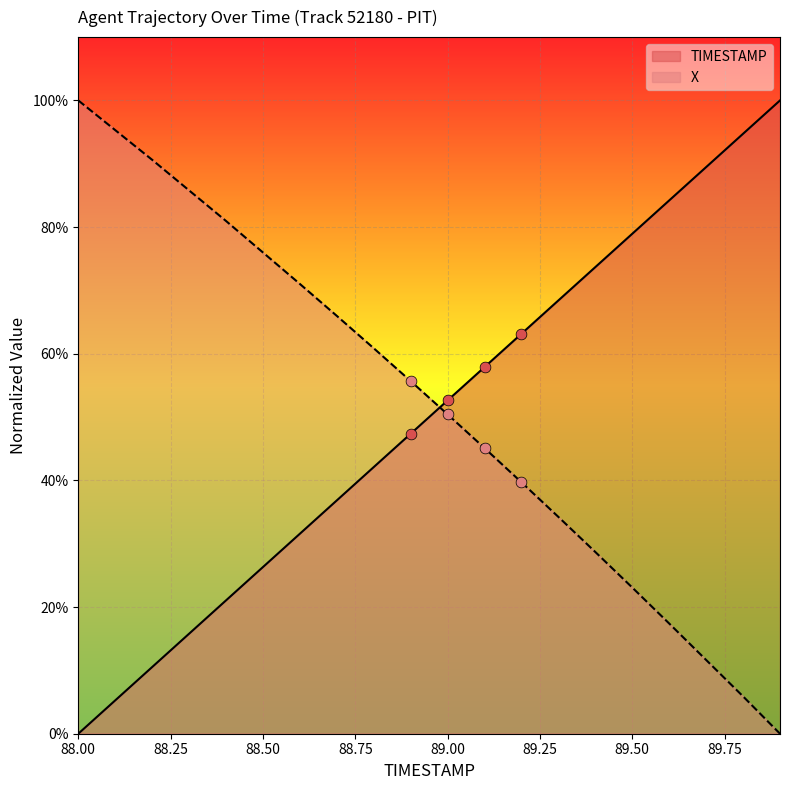

Is the value of TIMESTAMP at 89.9 greater than the value of X at 88.0?

No